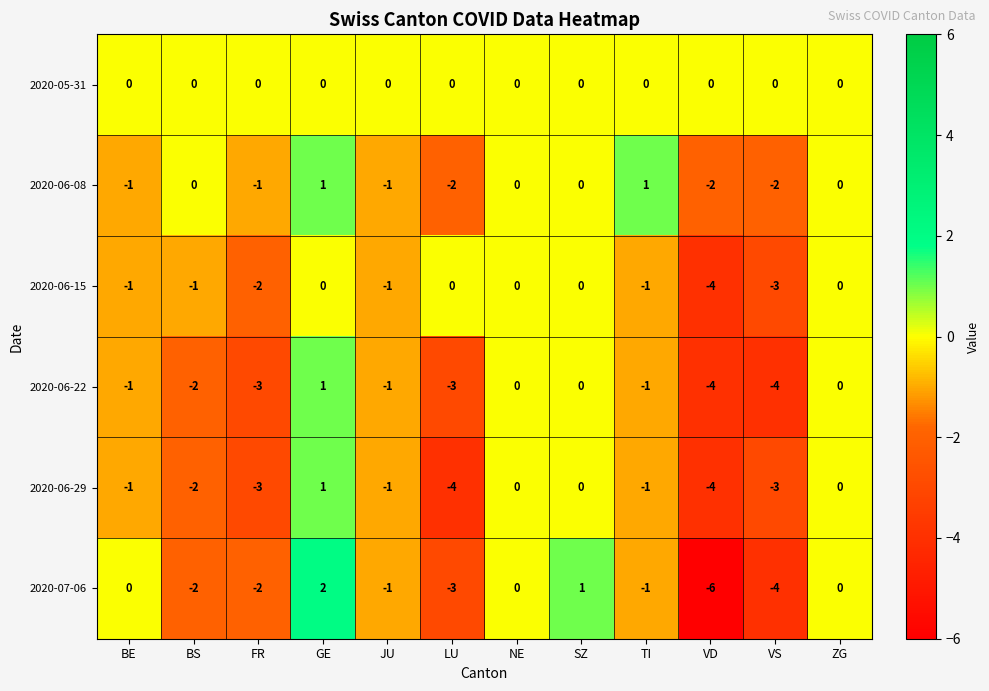

The value of 2020-06-15 at JU is -1. True or false?

True